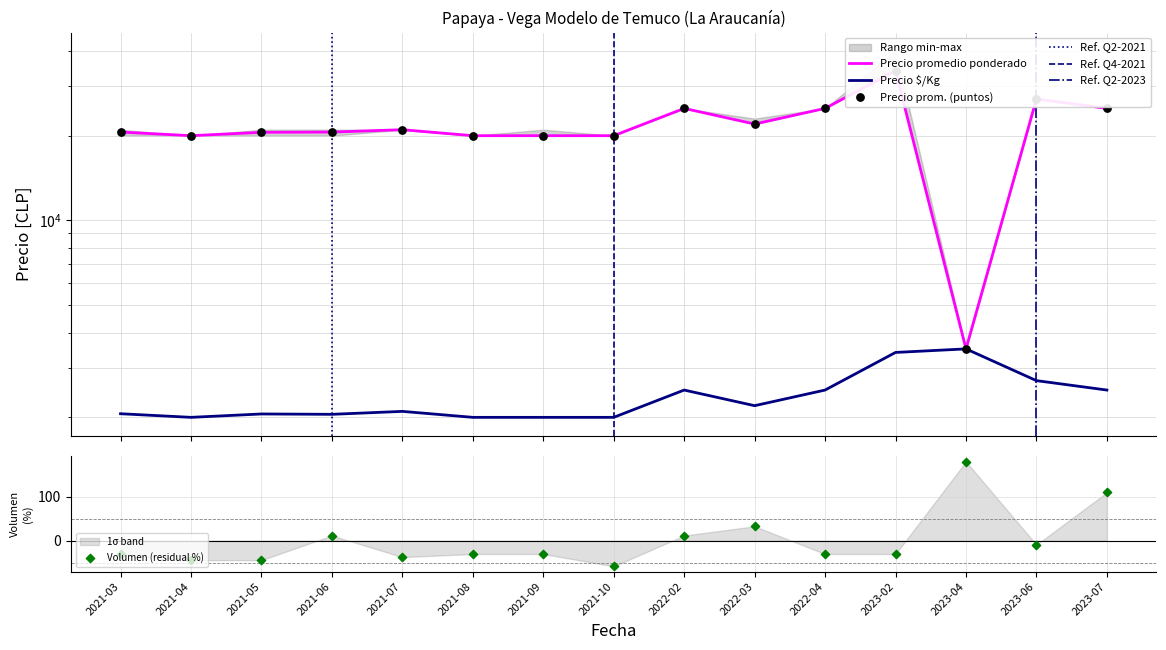

At which category is the sum across all series the highest?

2023-02